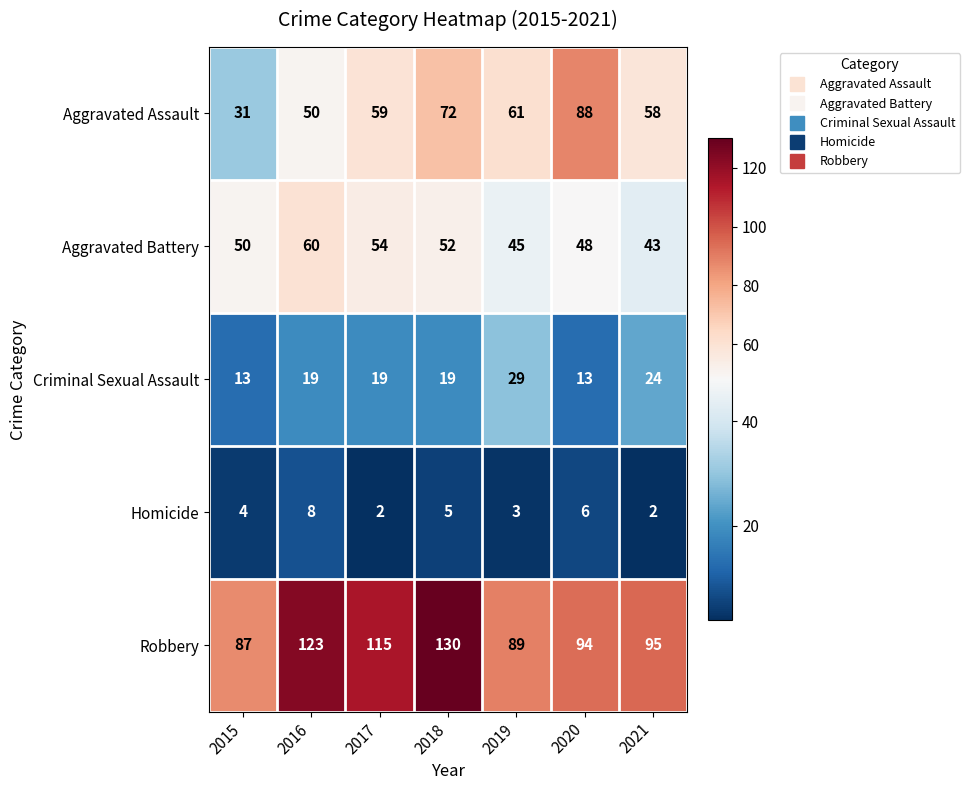

What is the average value of the Criminal Sexual Assault series?

19